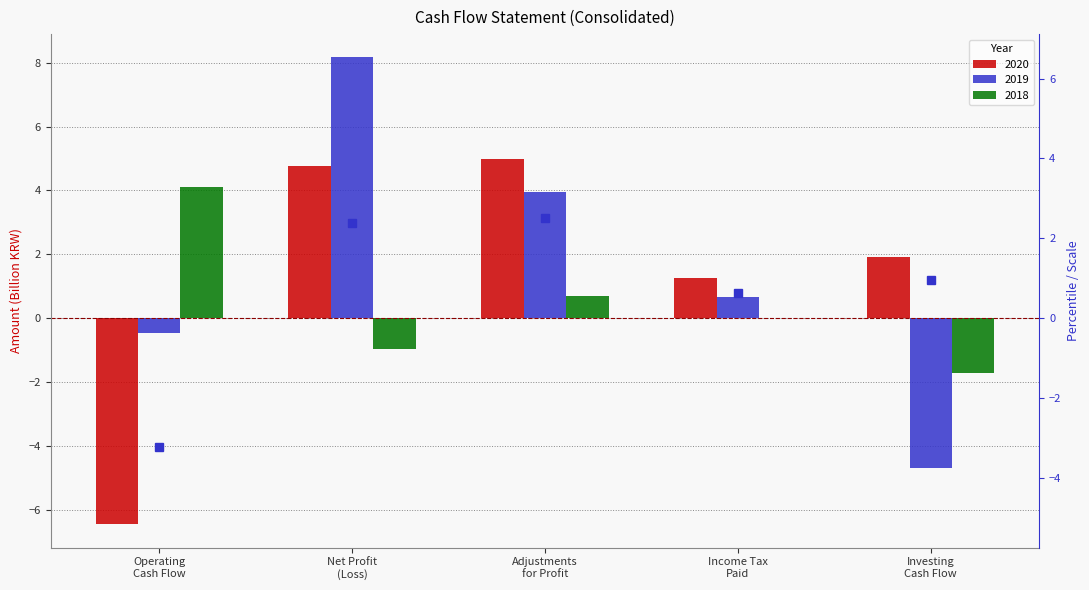

The 2018 series shows 0.7 at Adjustments
for Profit. True or false?

True